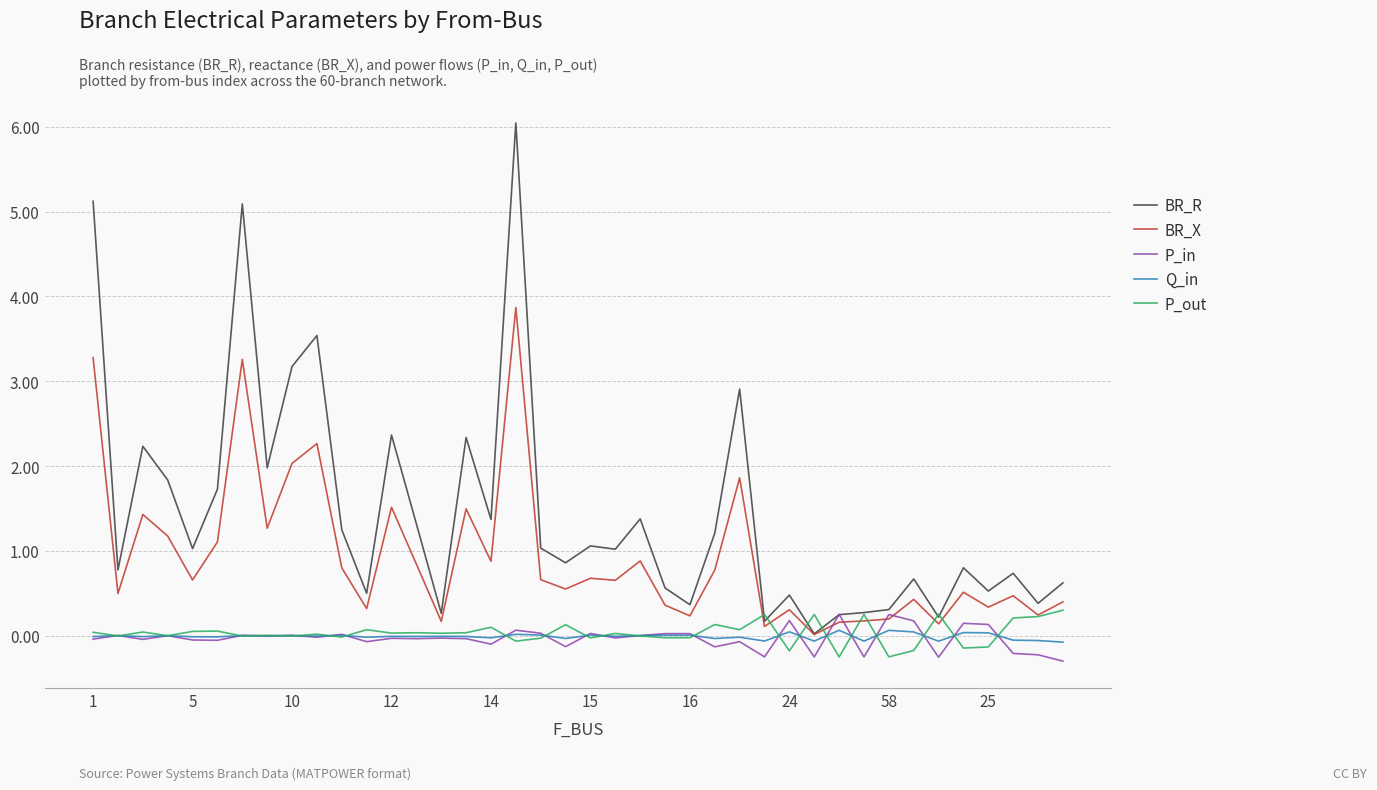

Which series has the widest spread of values?

BR_R